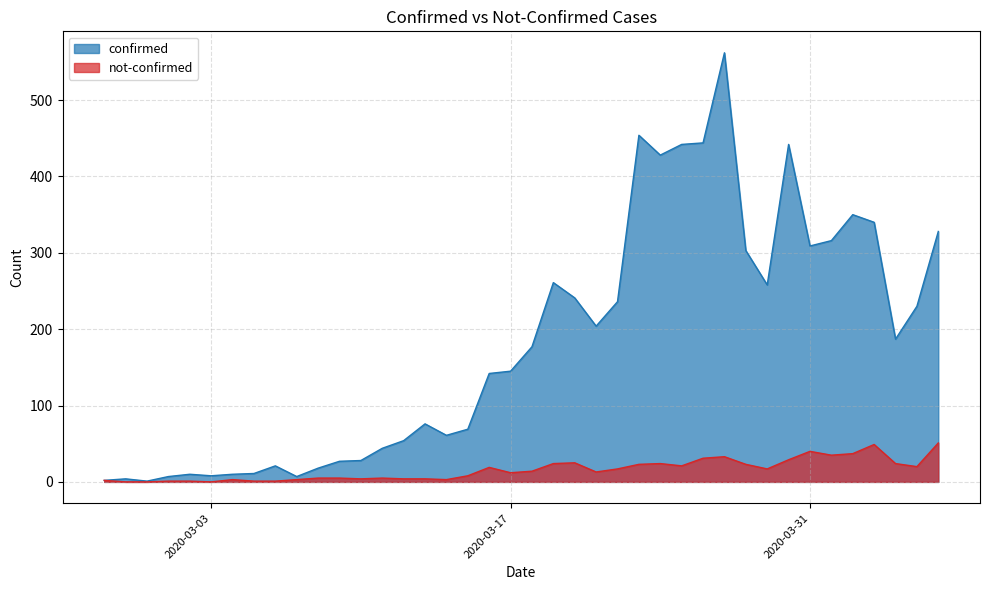

List the series in order of their peak value, lowest first.

not-confirmed, confirmed